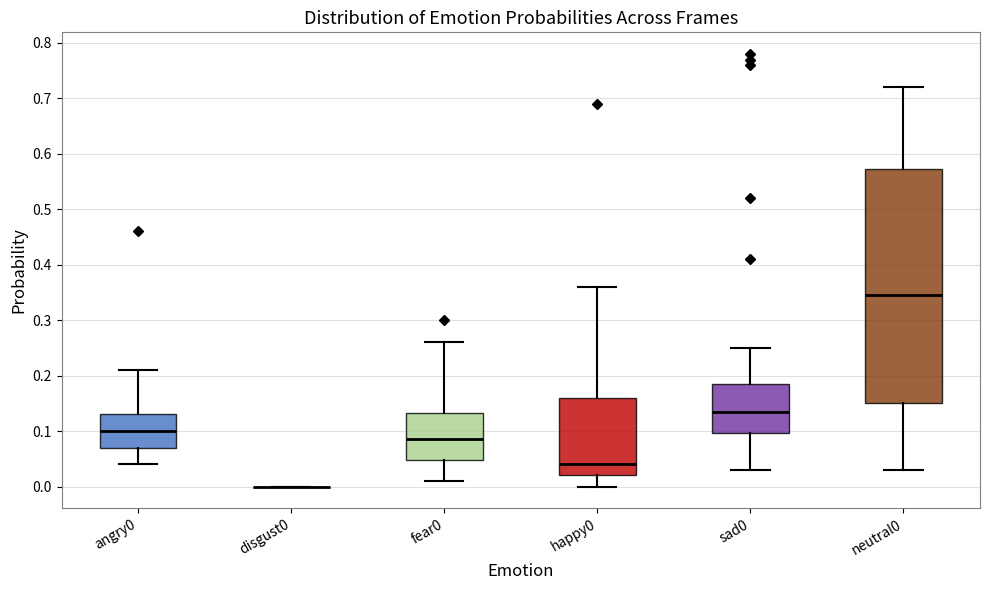

Reading left to right, read every box against the y-axis: the position of its median line, the range the box covers, and the ends of its whiskers. The values are not printed on the chart, so give them approximately, as read against the axis.

angry0: median 0.10, box 0.07 to 0.13, whiskers 0.04 to 0.21
disgust0: box collapsed to a line at 0.00, whiskers 0.00 to 0.00
fear0: median 0.09, box 0.05 to 0.13, whiskers 0.01 to 0.26
happy0: median 0.04, box 0.02 to 0.16, whiskers 0.00 to 0.36
sad0: median 0.14, box 0.10 to 0.19, whiskers 0.03 to 0.25
neutral0: median 0.35, box 0.15 to 0.57, whiskers 0.03 to 0.72